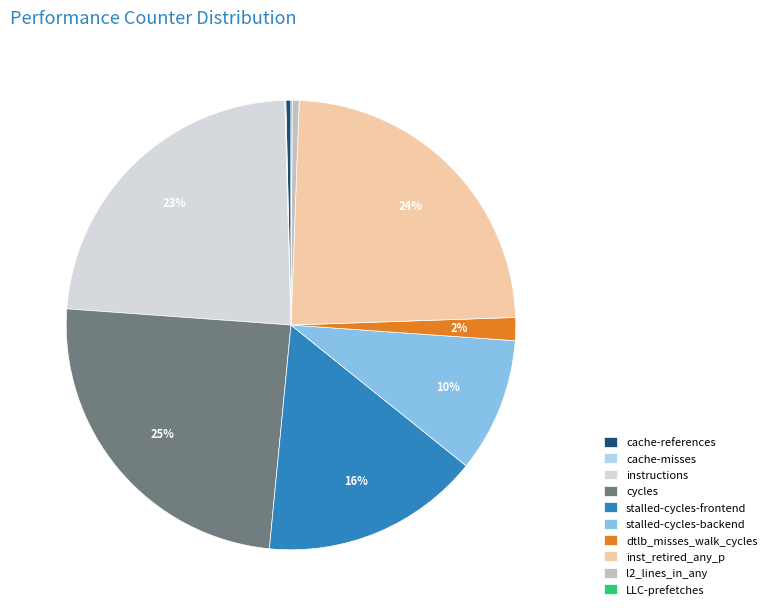

To the nearest percent, what percentage of the pie is stalled-cycles-frontend?

16%